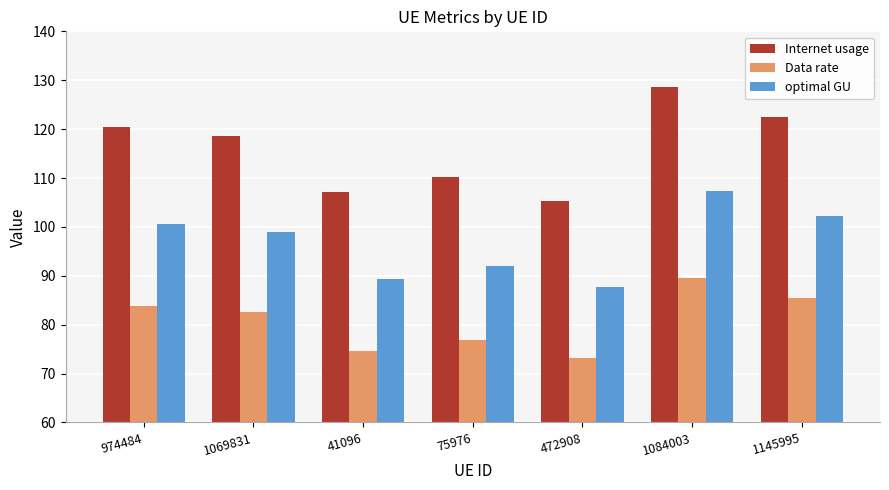

At which category is the sum across all series the highest?

1084003